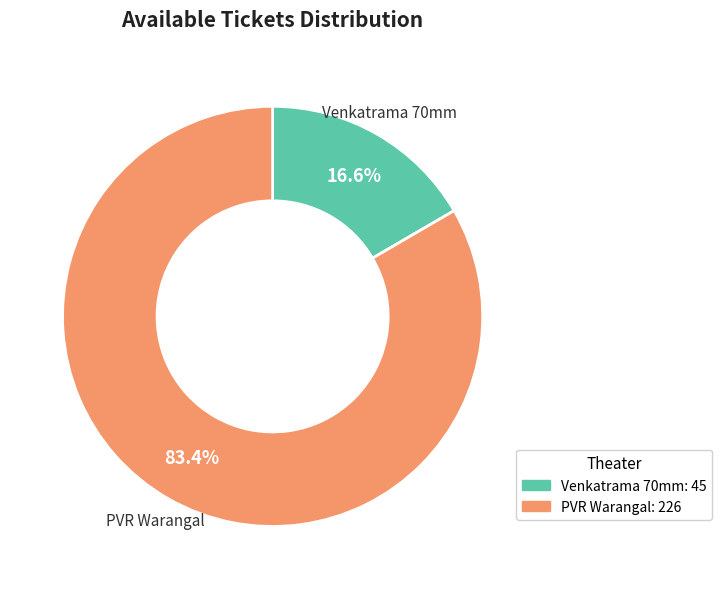

What is the largest slice in the pie chart?

PVR Warangal